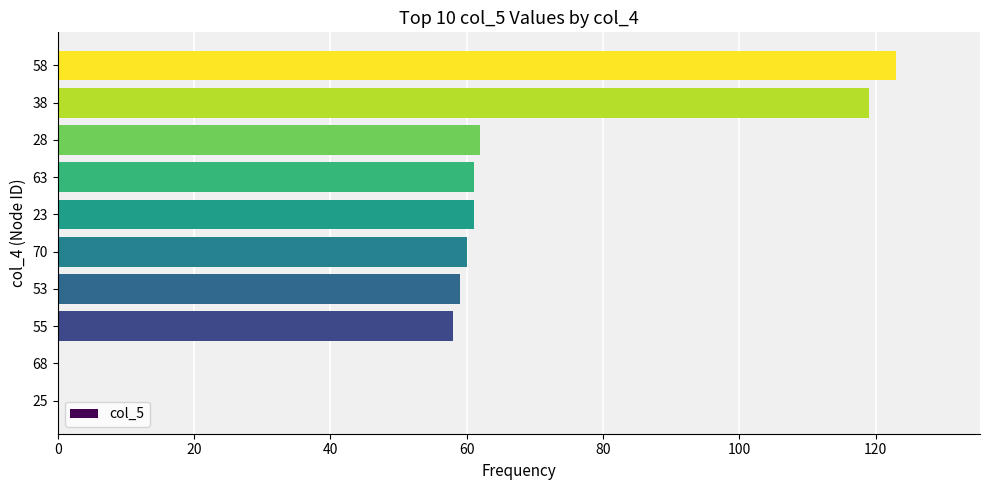

The value at 38 is 119. True or false?

True